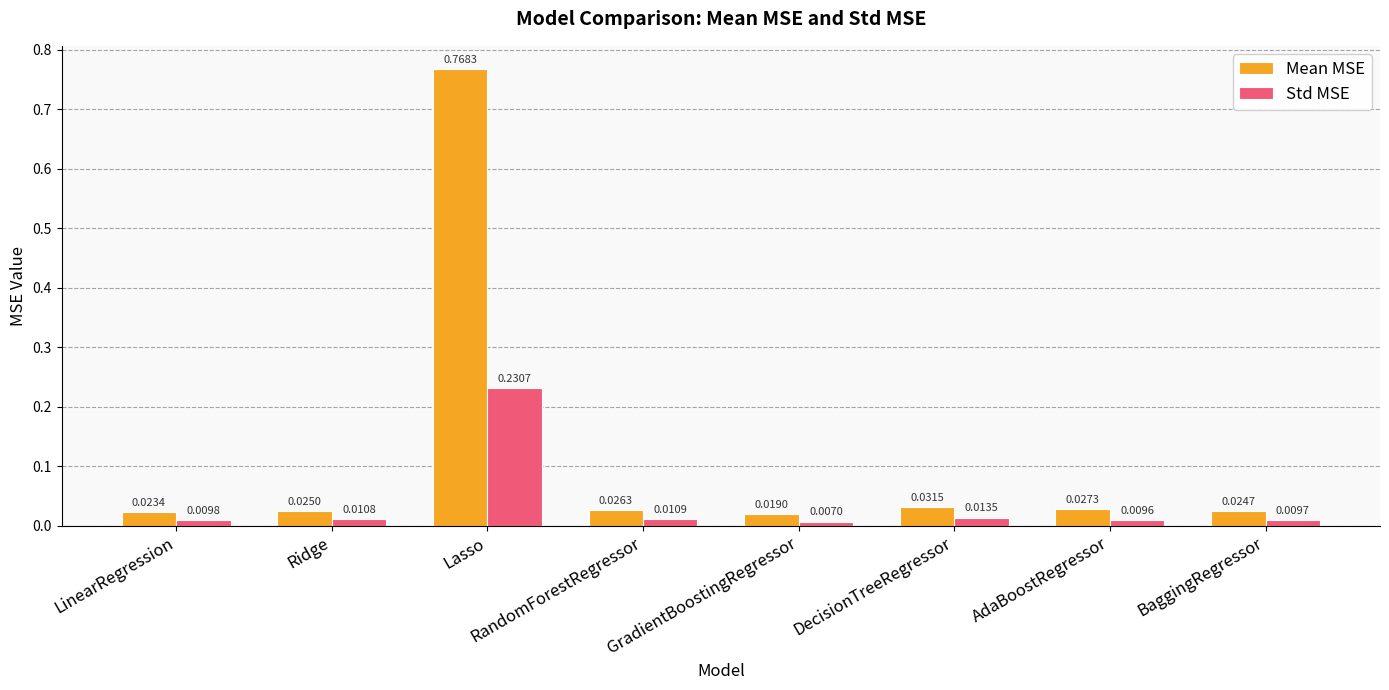

Which series changed the most between DecisionTreeRegressor and AdaBoostRegressor?

Mean MSE